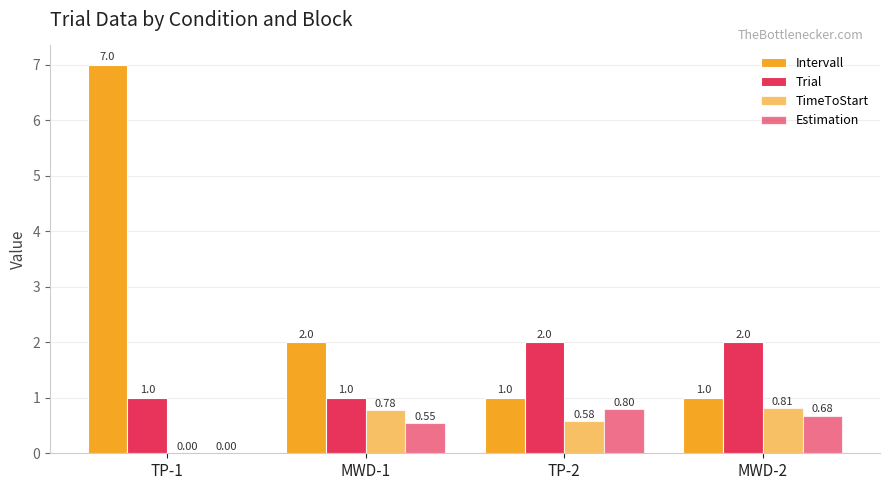

Is the value of Intervall at TP-2 greater than the value of Estimation at TP-1?

Yes